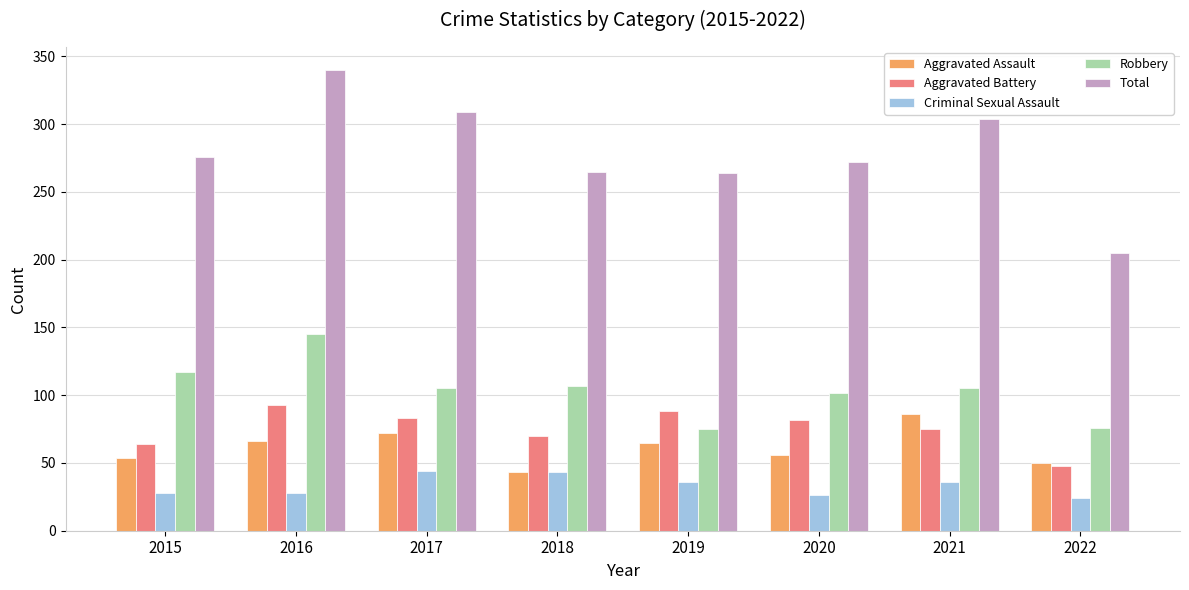

At how many categories does at least one series exceed 296?

3